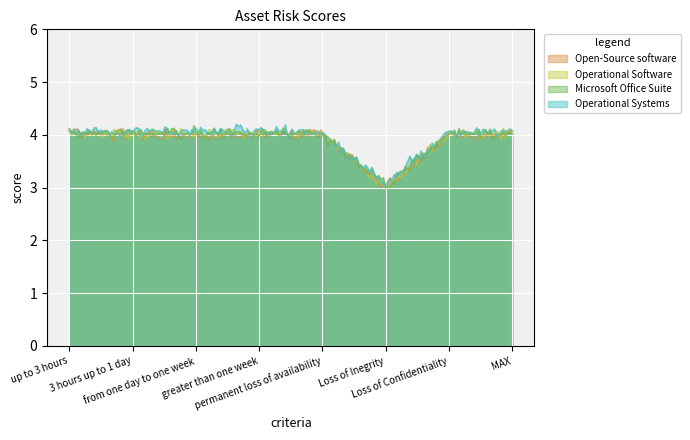

What is the average value of the Microsoft Office Suite series?

4